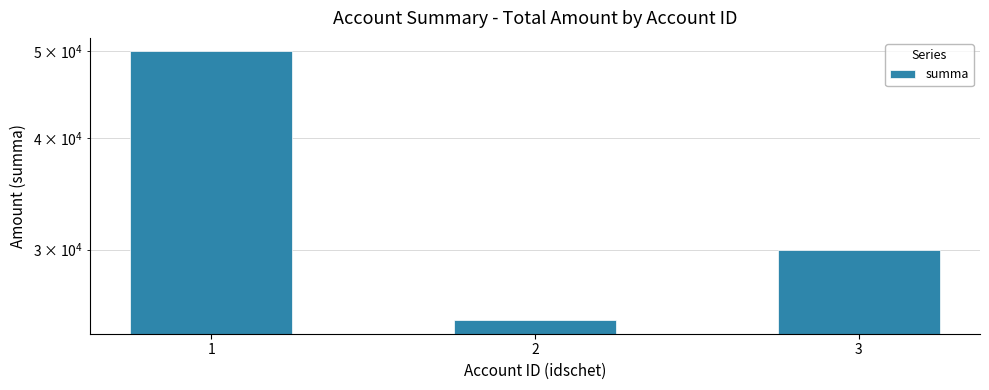

How many series are shown in this chart?

1